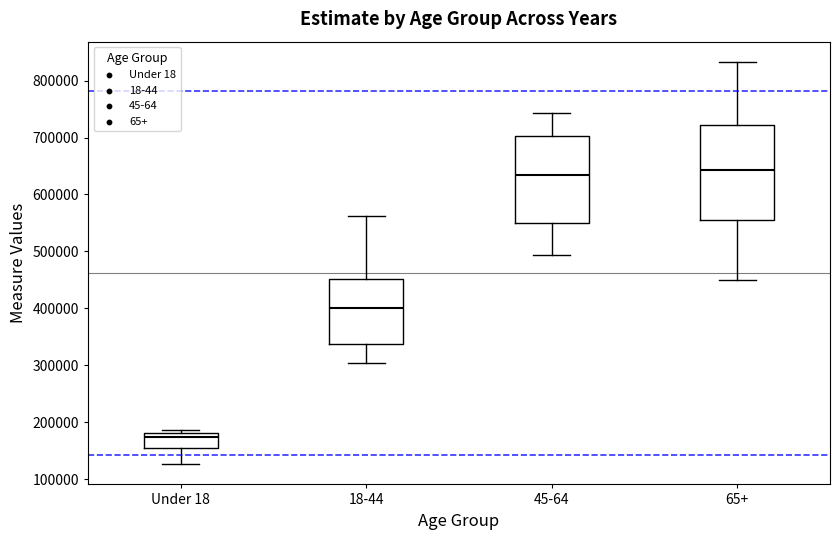

Where does the upper whisker of the box for 18-44 end on the y-axis? The values are not printed on the chart, so give them approximately, as read against the axis.

560000